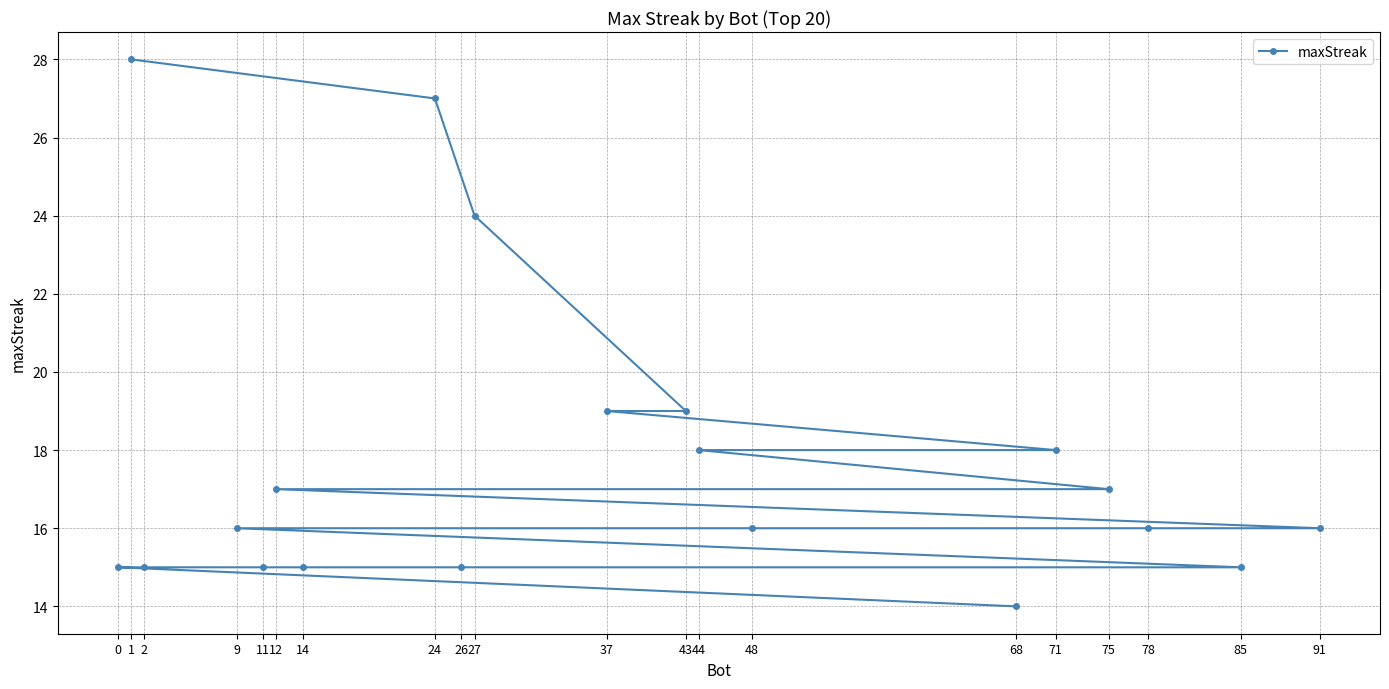

True or false: there are more than 0 points higher than both neighbors.

False